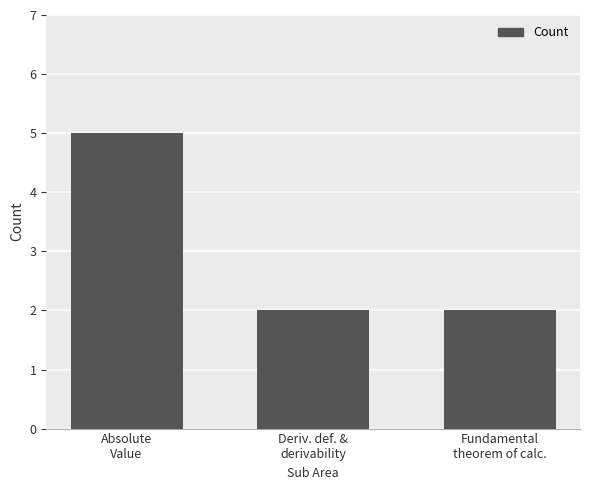

Reading left to right, transcribe all the data shown in this chart.

Absolute
Value=5	Deriv. def. &
derivability=2	Fundamental
theorem of calc.=2